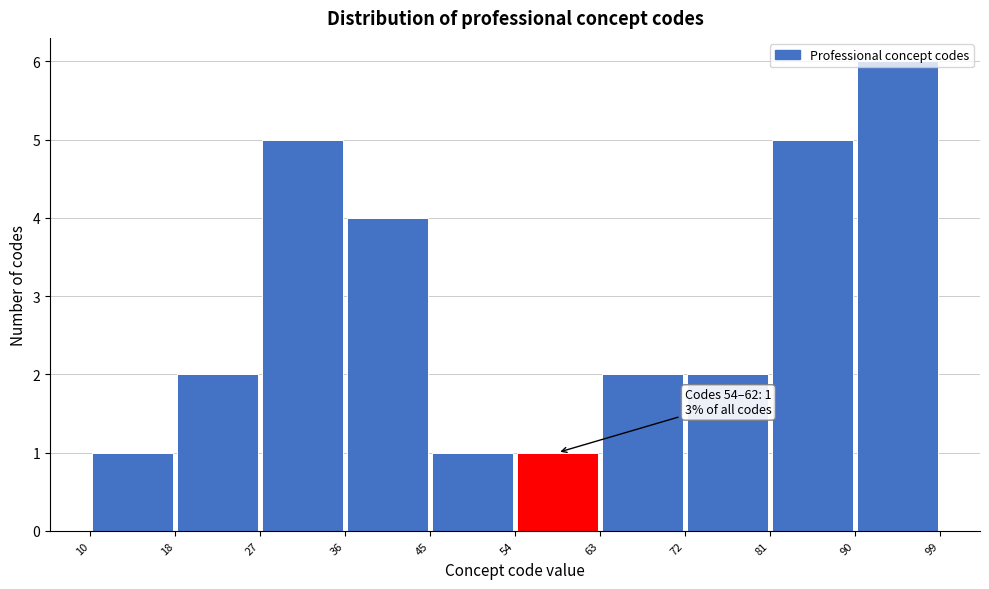

Over which range of the x-axis is the bar tallest?

90 to 99